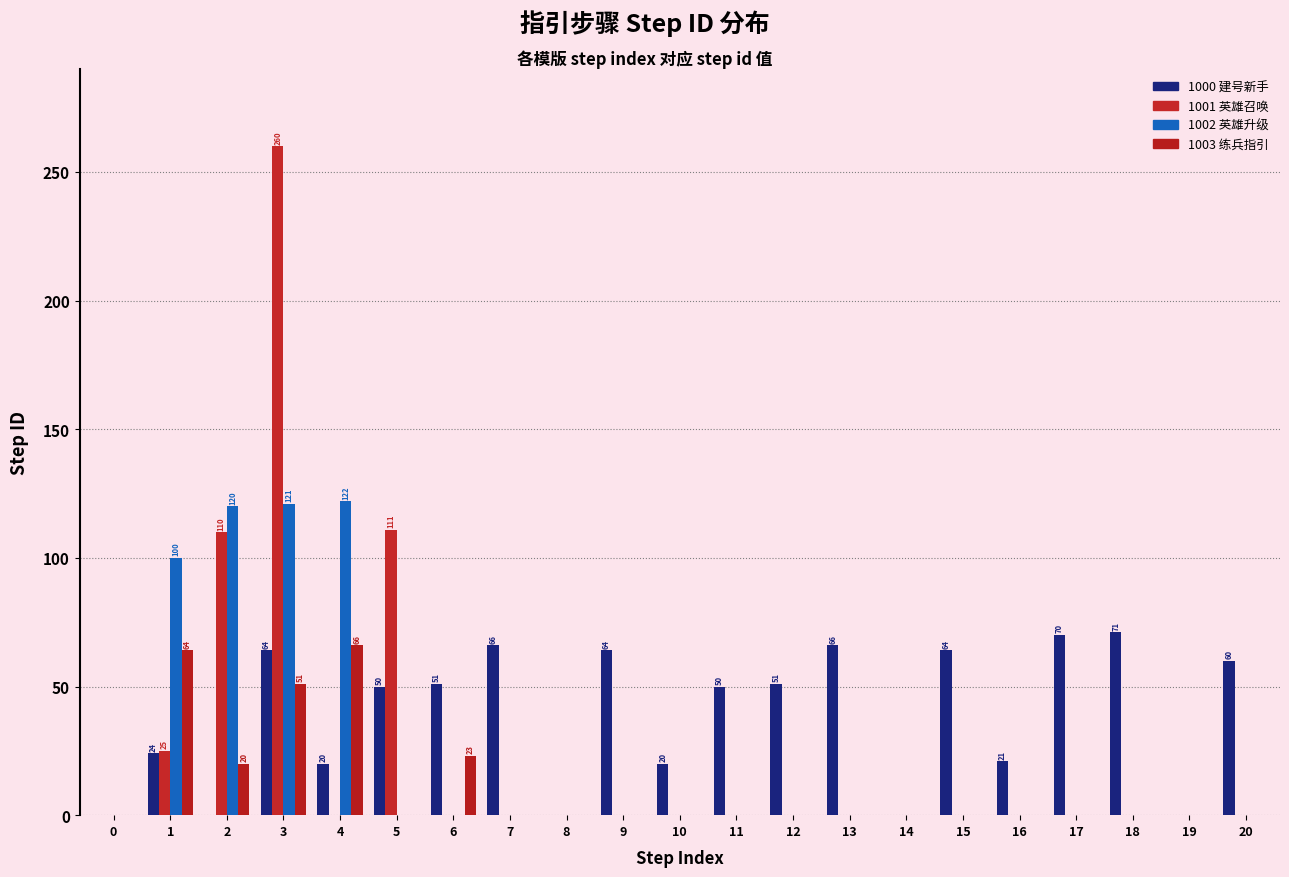

What is the spread (max minus min) of values at 16?

21